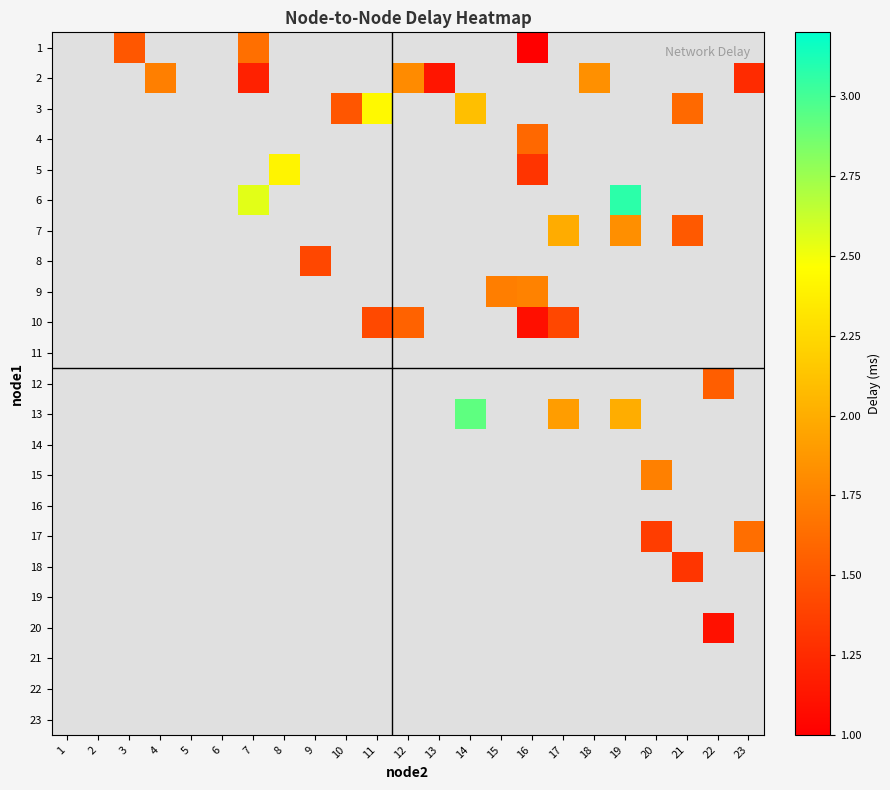

How many data points does each series have?

23